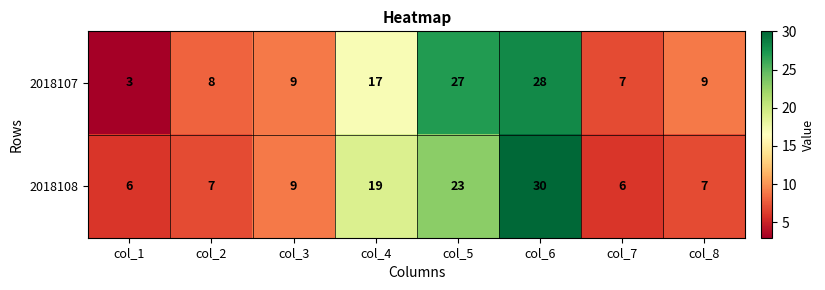

Which label corresponds to the largest value in the chart?

col_6